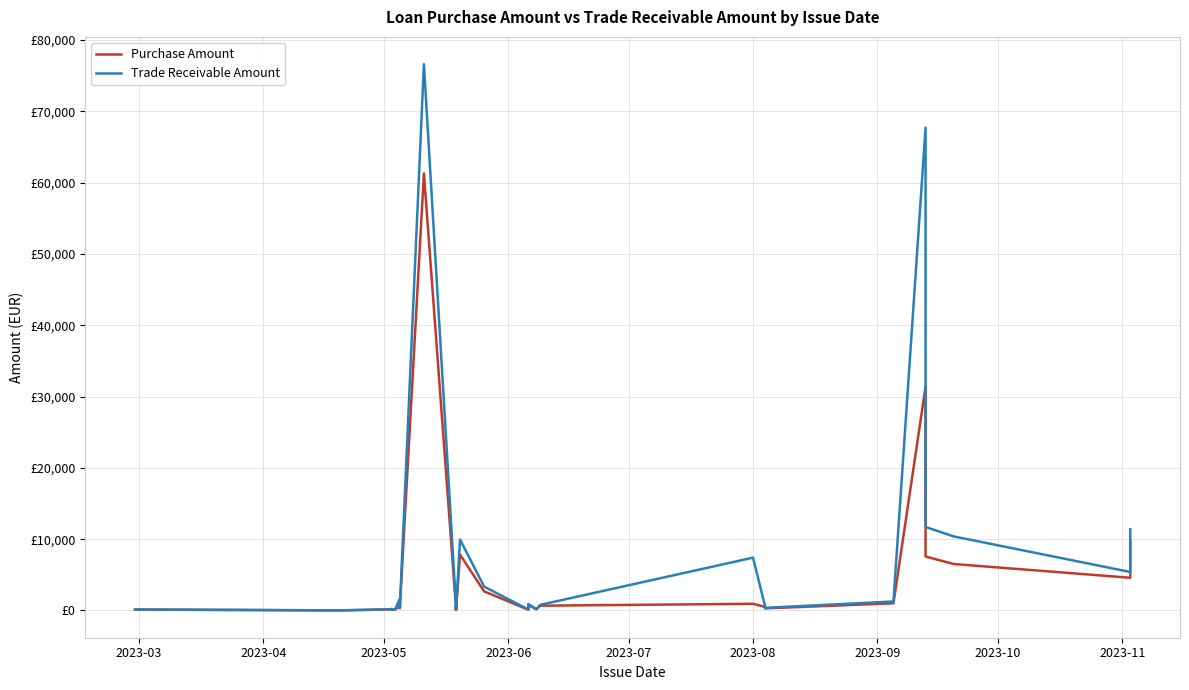

True or false: Trade Receivable Amount and Purchase Amount cross at least once.

False